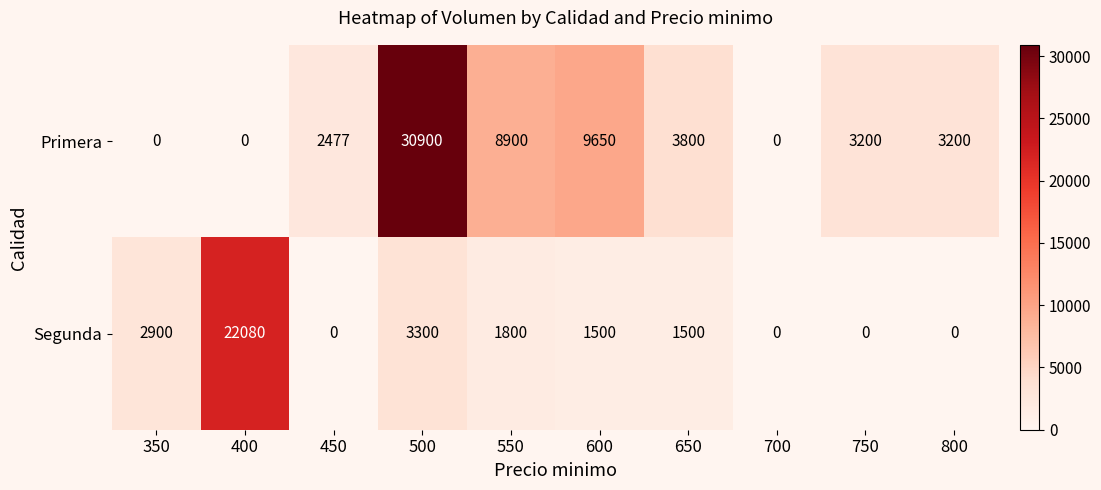

The Primera series shows 2477 at 450. True or false?

True